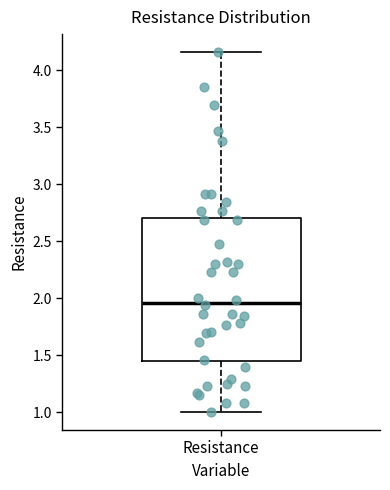

Read this box plot against the y-axis: the position of the median line, the range covered by the box, and the ends of both whiskers. The values are not printed on the chart, so give them approximately, as read against the axis.

median 1.95, box 1.45 to 2.70, whiskers 1.00 to 4.15